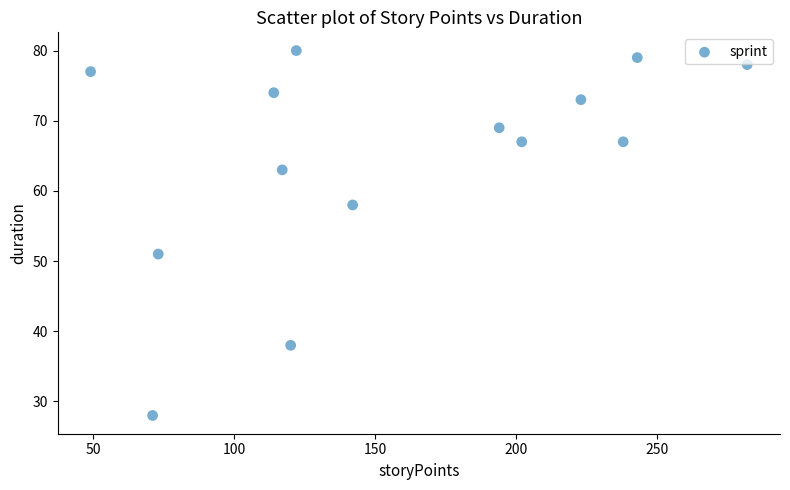

What is the range of X values (max minus min)?

233